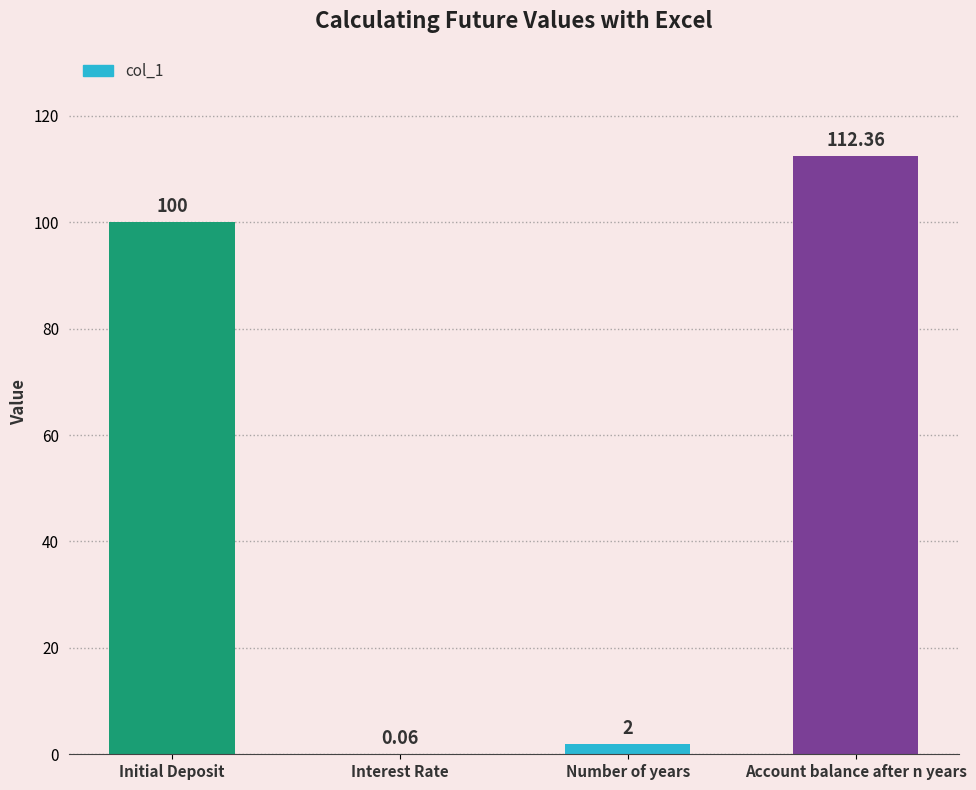

What is the change in value from Initial Deposit to Number of years?

-98.0